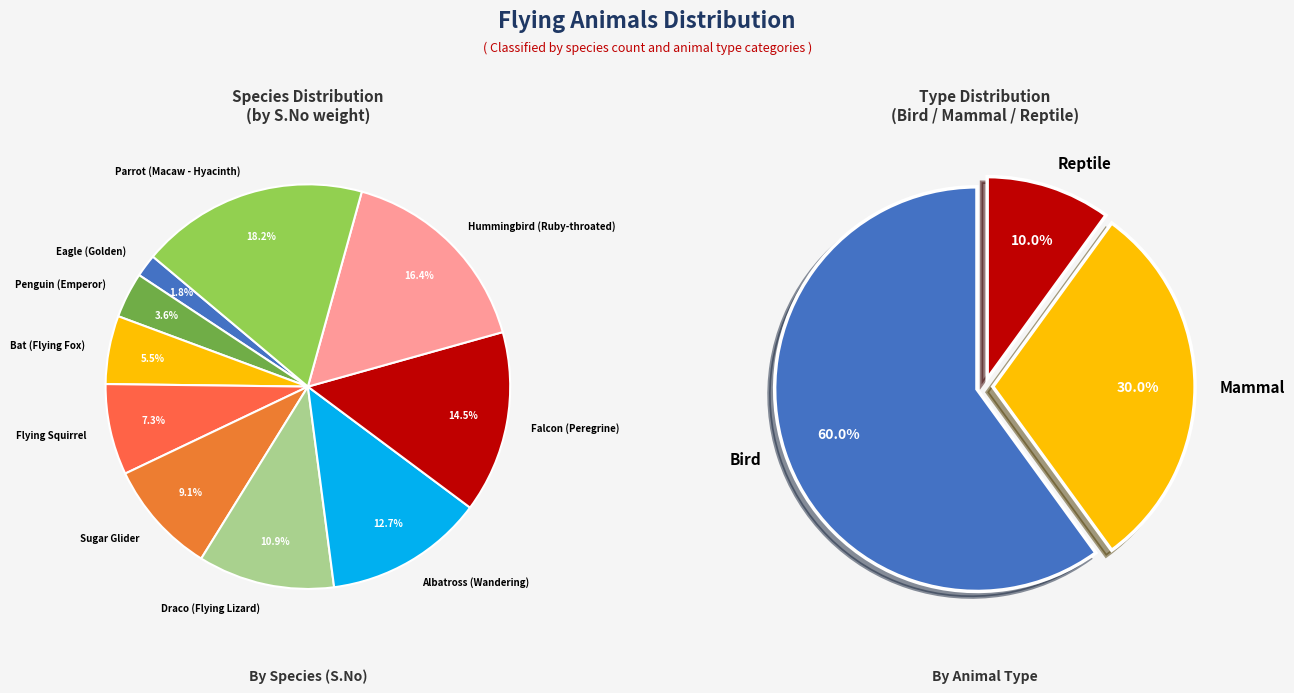

Is Falcon (Peregrine) the majority of the pie?

No